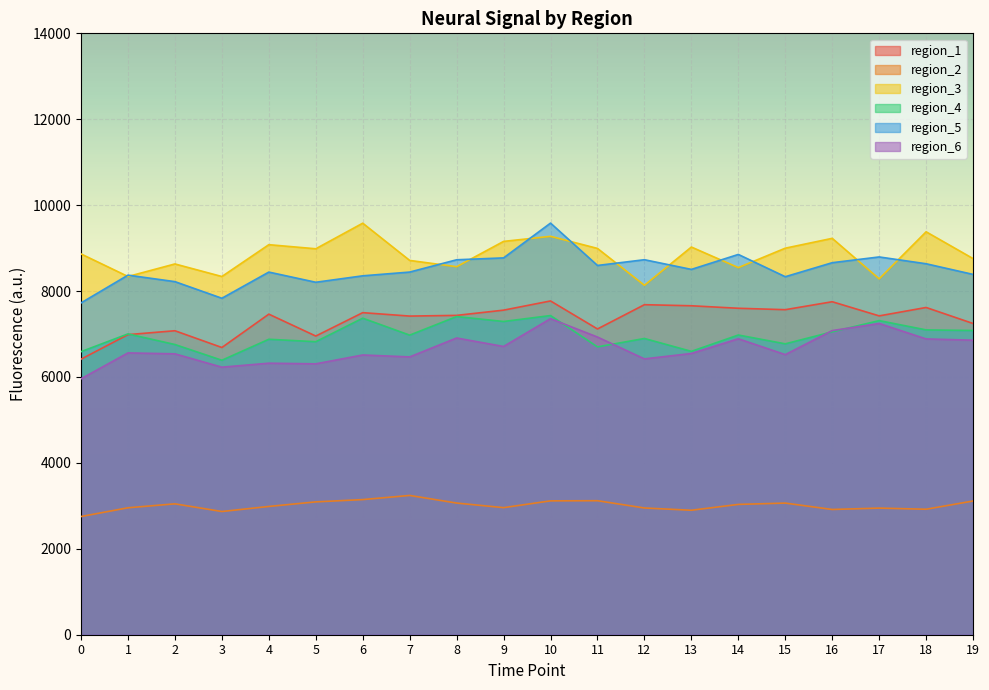

Reading left to right, what are all the values shown in this chart?

region_1: 6414.6	6986.1	7076.3	6686.2	7462.7	6953.1	7497.5	7417.9	7434.0	7555.8	7770.0	7118.0	7683.0	7657.8	7599.7	7566.8	7751.7	7422.4	7618.1	7245.2
region_2: 2751.4	2955.1	3047.0	2868.3	2986.1	3092.4	3145.9	3242.3	3065.1	2958.2	3116.4	3119.6	2950.3	2897.6	3033.7	3064.3	2915.8	2947.6	2921.3	3112.7
region_3: 8864.3	8339.3	8631.3	8338.9	9079.9	8984.7	9580.2	8713.5	8567.2	9156.1	9274.6	8992.9	8134.7	9025.0	8546.3	8998.4	9227.6	8284.4	9379.9	8756.3
region_4: 6588.9	7003.1	6755.6	6389.5	6877.9	6821.3	7369.0	6974.1	7406.7	7292.1	7430.2	6700.9	6896.2	6596.6	6977.1	6771.6	7050.9	7312.5	7096.1	7082.1
region_5: 7724.5	8371.0	8219.4	7832.8	8442.1	8205.0	8355.0	8442.2	8728.5	8772.4	9582.1	8596.2	8729.9	8504.4	8852.8	8334.2	8660.4	8794.5	8635.8	8388.0
region_6: 5958.2	6560.6	6538.9	6228.3	6321.0	6306.1	6512.3	6467.3	6907.7	6710.3	7357.7	6929.7	6421.2	6547.4	6889.7	6520.9	7080.0	7245.4	6885.9	6856.7